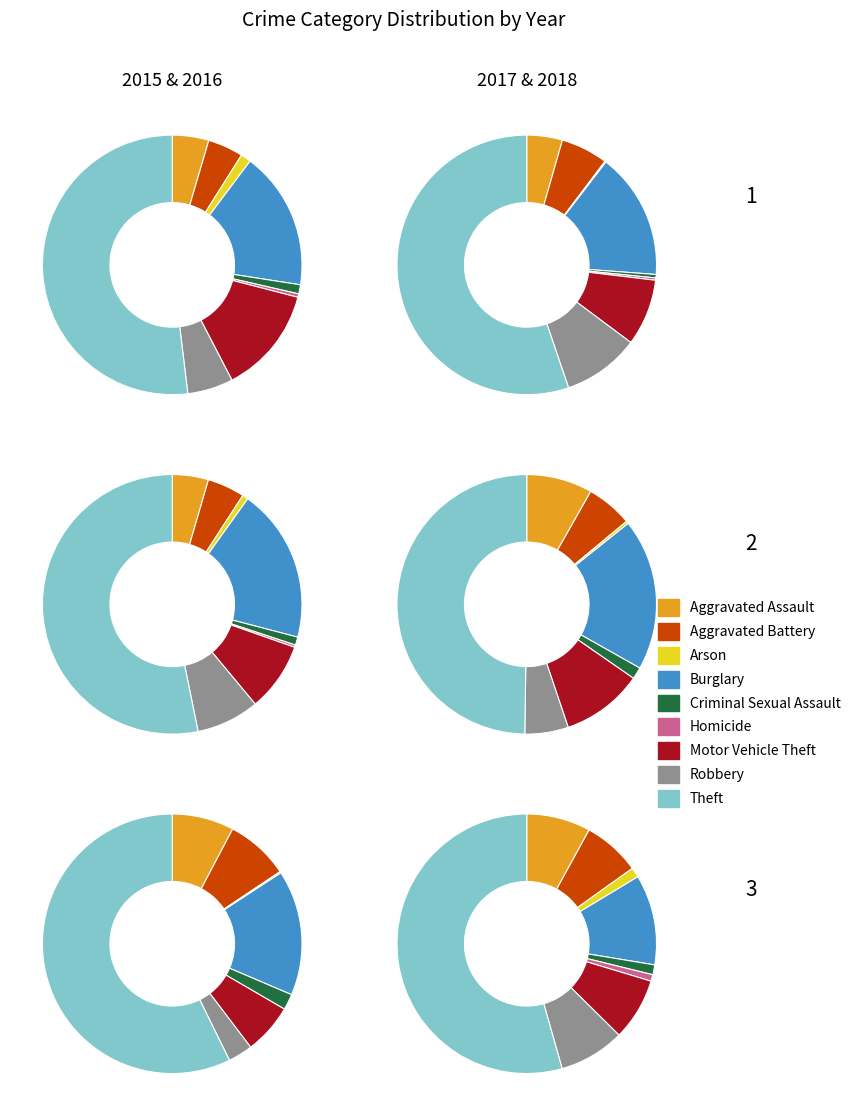

What percentage do Motor Vehicle Theft and Criminal Sexual Assault together represent?

14.5%